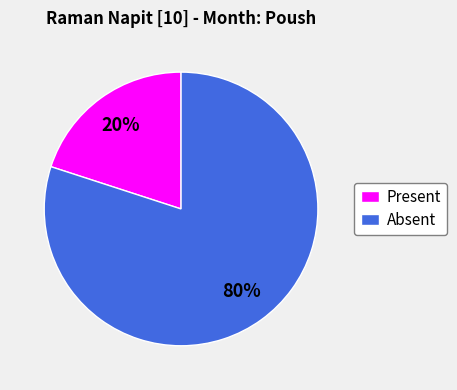

What is the smallest slice in the pie chart?

Present